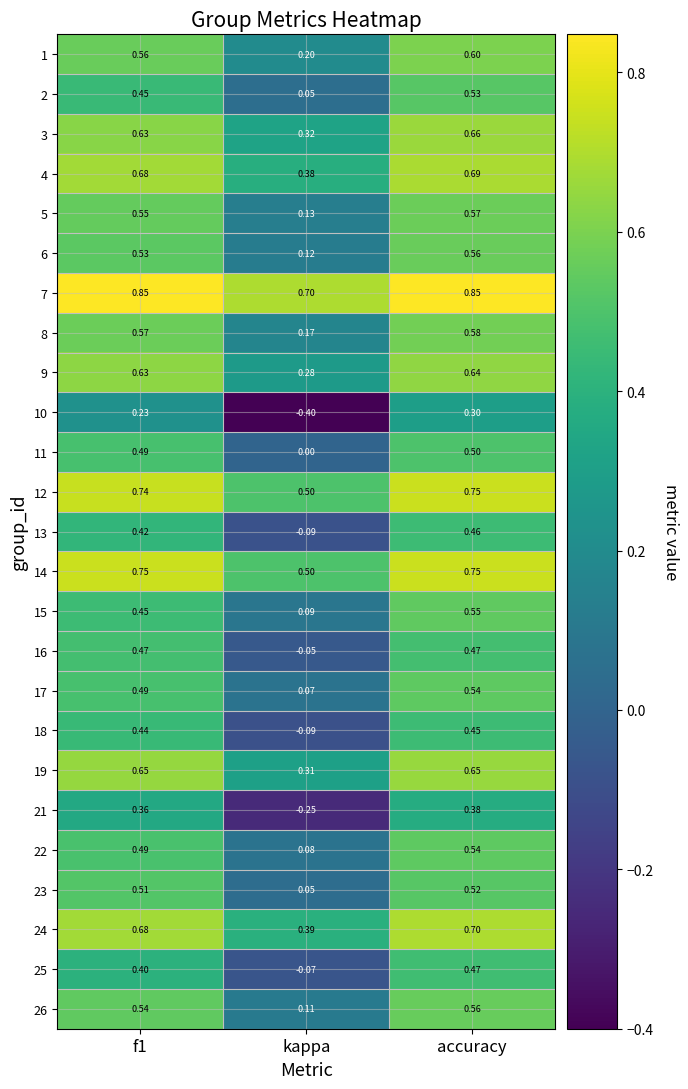

At which category is the sum across all series the highest?

accuracy